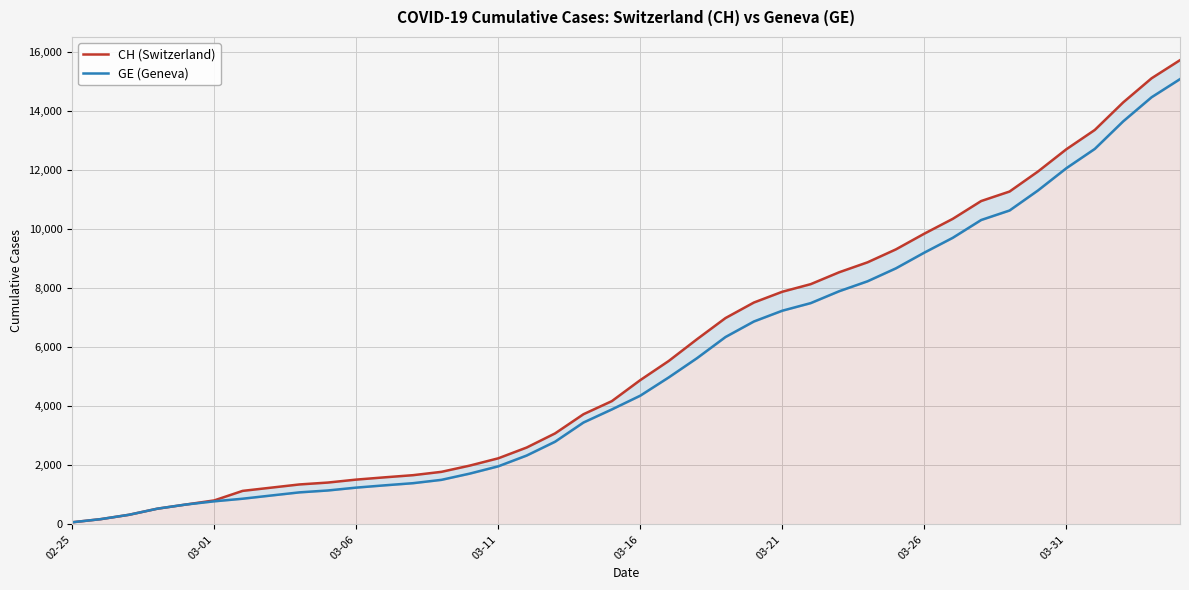

List the series in order of their peak value, lowest first.

GE (Geneva), CH (Switzerland)